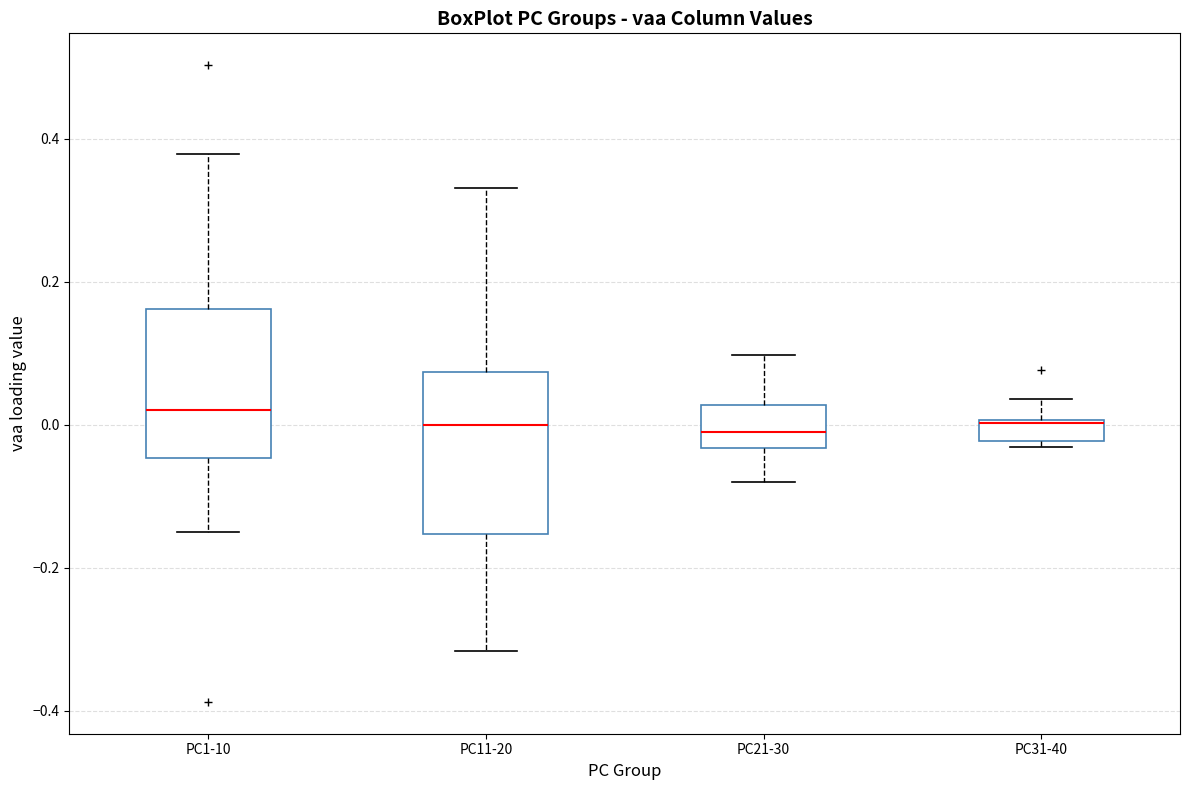

Reading left to right, read every box against the y-axis: the position of its median line, the range the box covers, and the ends of its whiskers. The values are not printed on the chart, so give them approximately, as read against the axis.

PC1-10: median 0.02, box -0.04 to 0.16, whiskers -0.16 to 0.38
PC11-20: median 0.00, box -0.16 to 0.08, whiskers -0.32 to 0.34
PC21-30: median 0.00, box -0.04 to 0.02, whiskers -0.08 to 0.10
PC31-40: median 0.00, box -0.02 to 0.00, whiskers -0.04 to 0.04